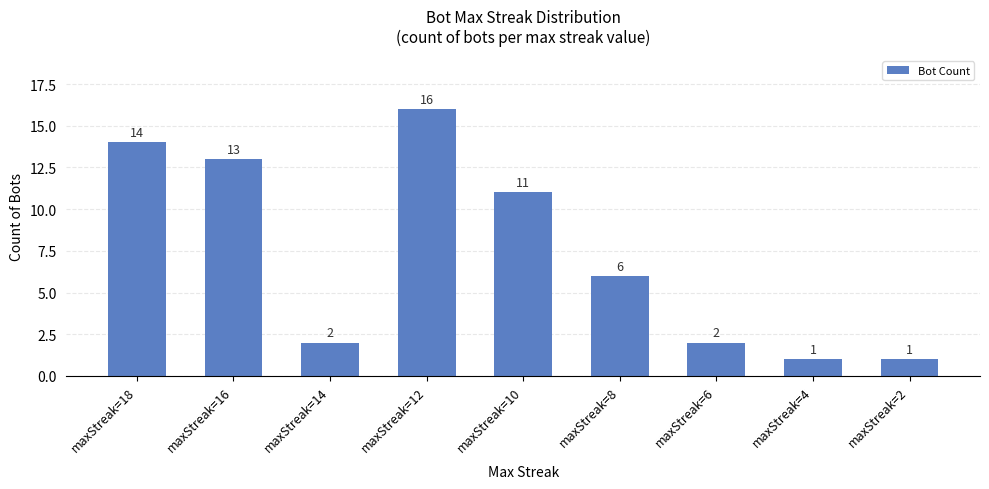

What is the greatest value displayed?

16